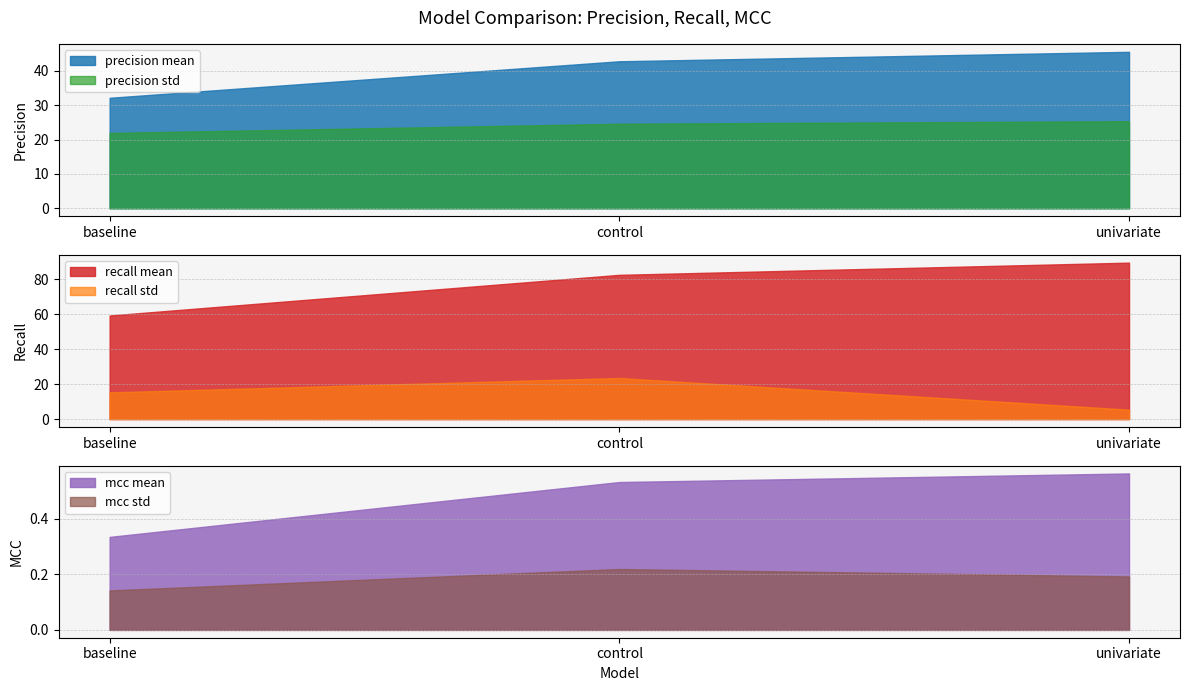

At how many categories does at least one series exceed 82?

2